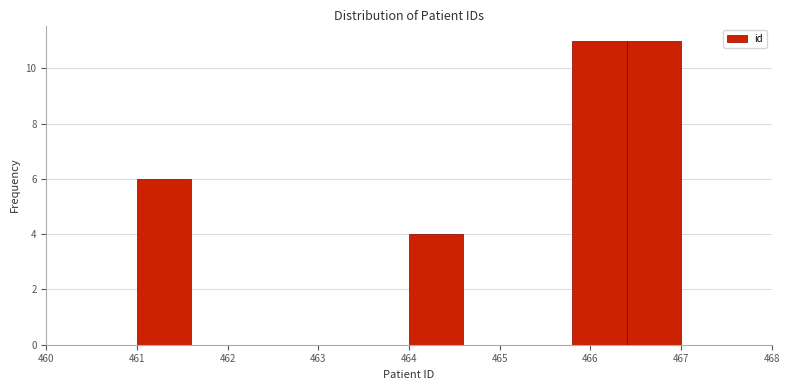

How tall is the bar that spans 461.0 to 461.6 on the x-axis? The values are not printed on the chart, so give them approximately, as read against the axis.

6